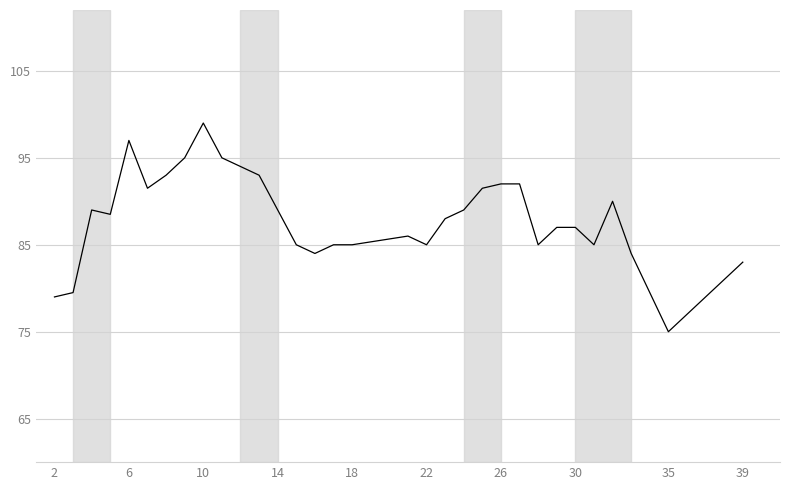

What is the maximum value shown in the chart?

99.0